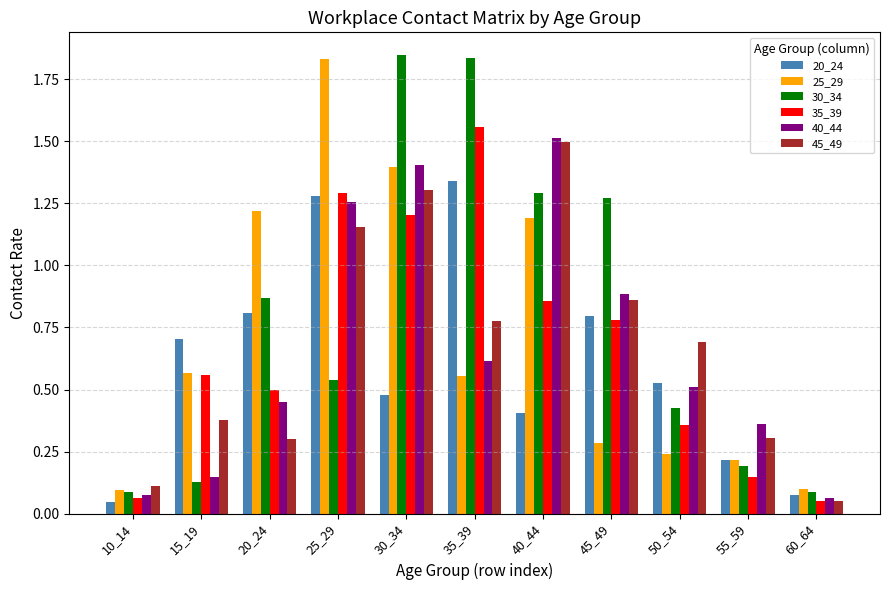

The value of 20_24 at 35_39 is 0.9. True or false?

False